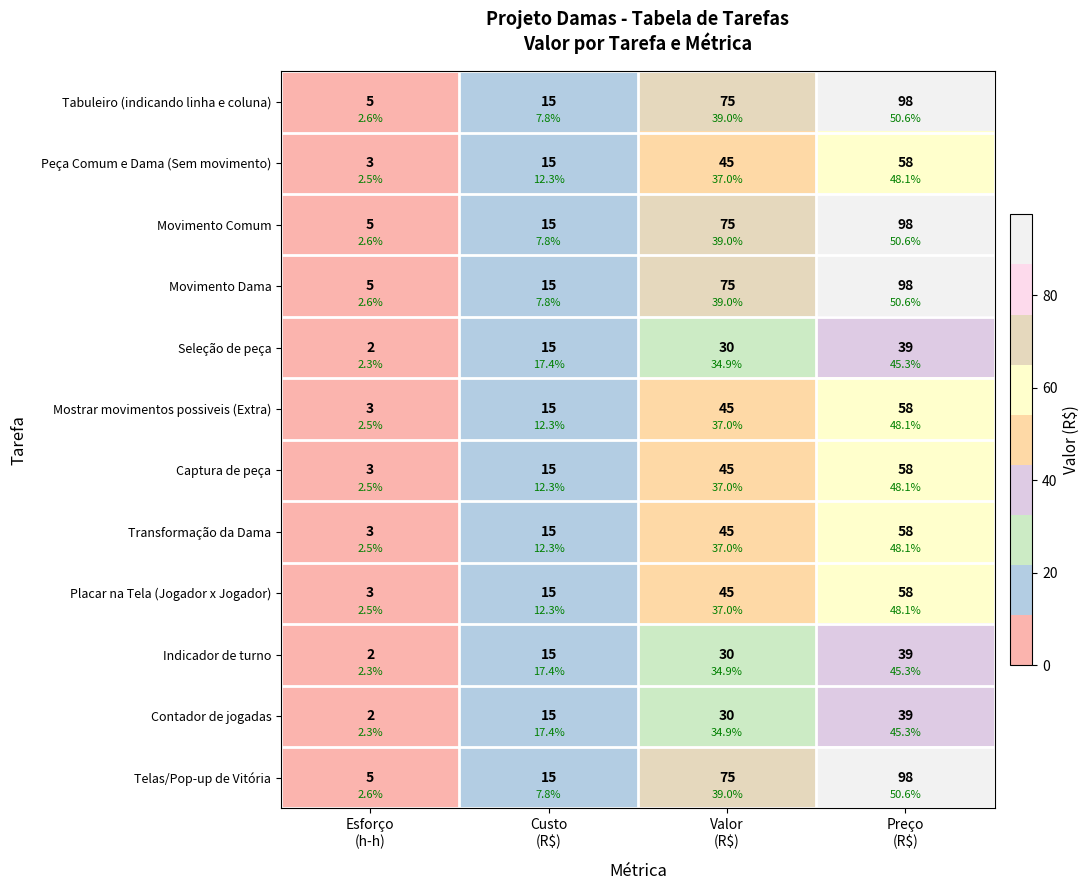

The value of Mostrar movimentos possiveis (Extra) at Preço (R$) is 58.5. True or false?

True